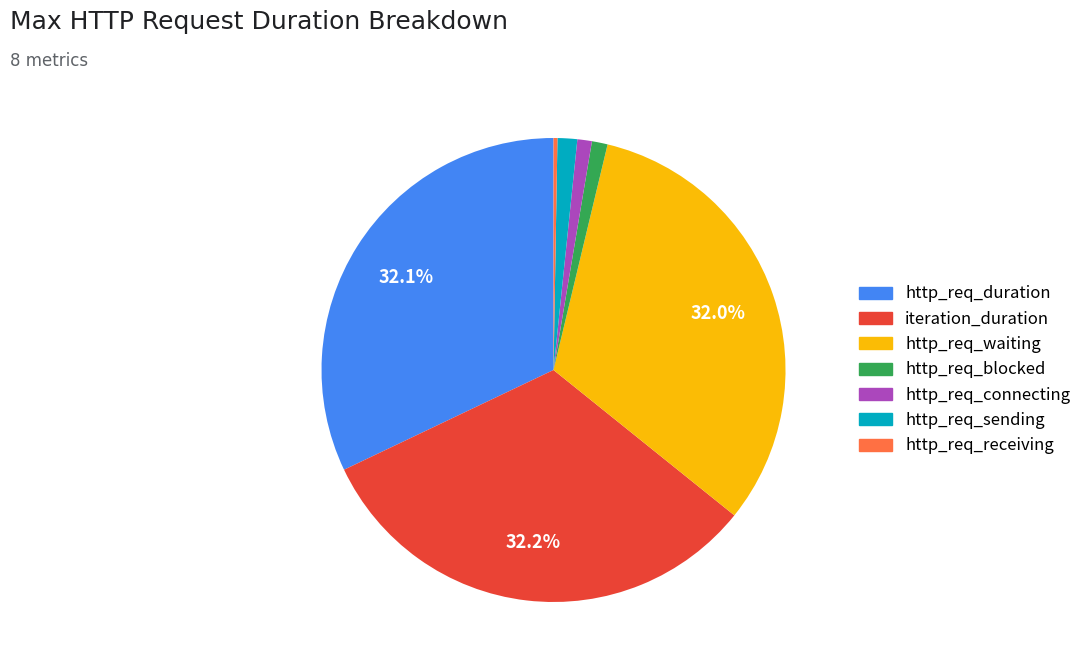

Does any single category account for the majority?

No